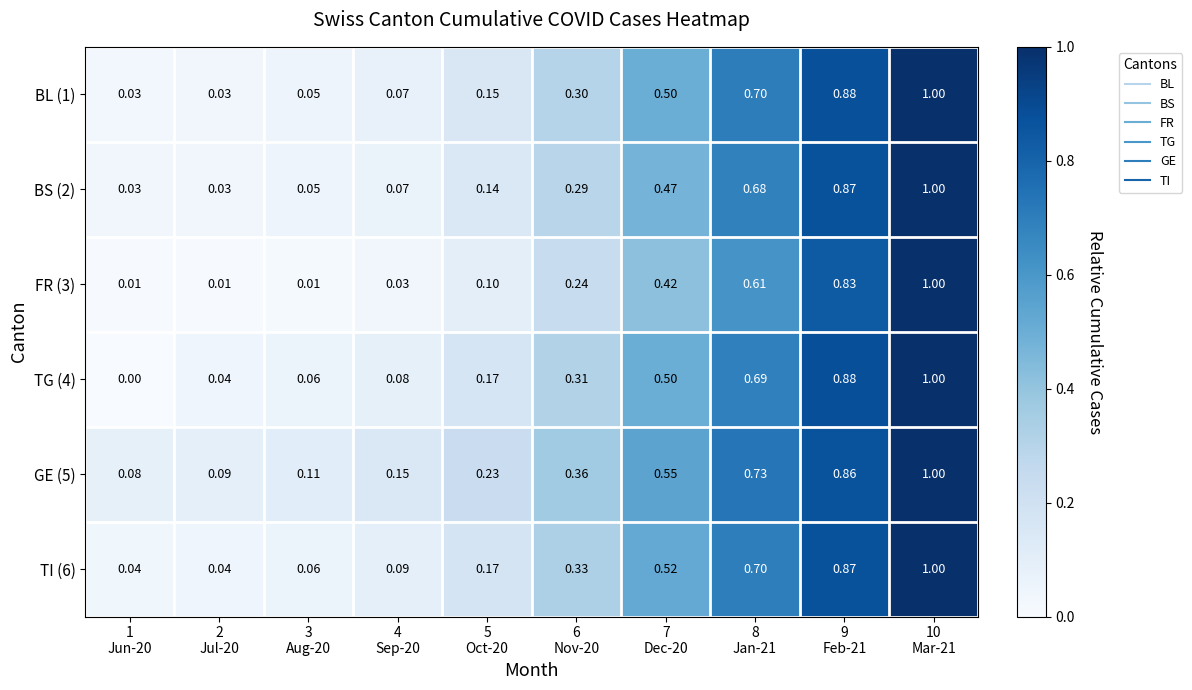

How many series are shown in this chart?

6